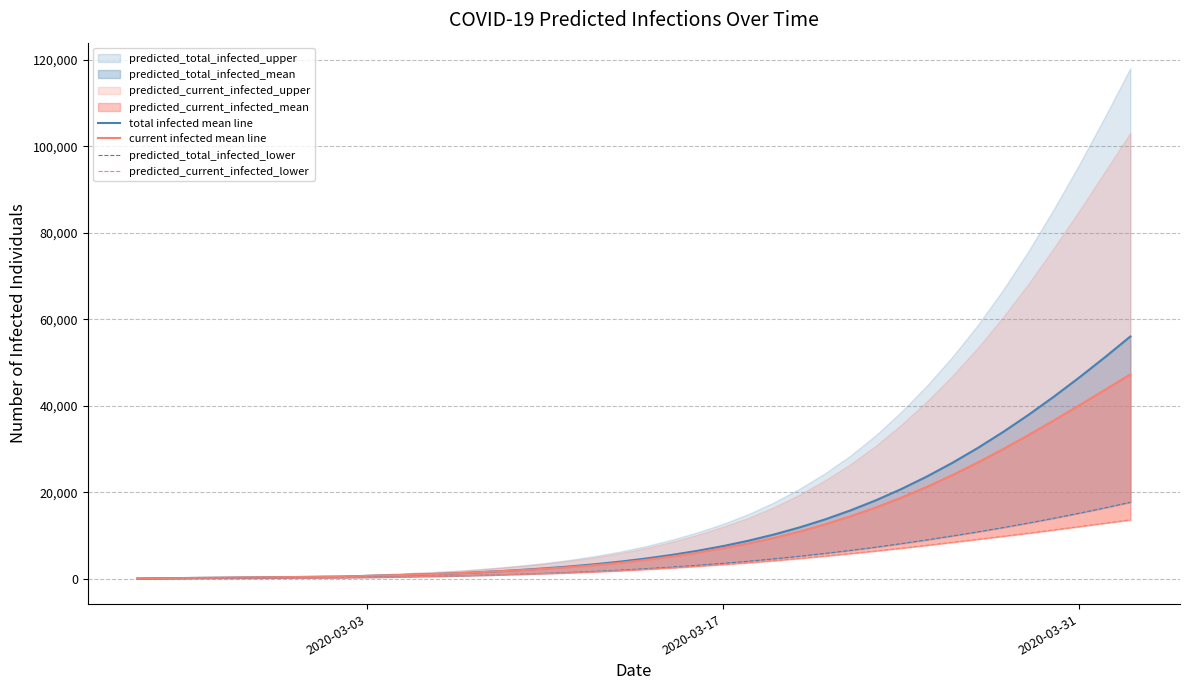

Does the chart display data point markers on the line(s)?

No